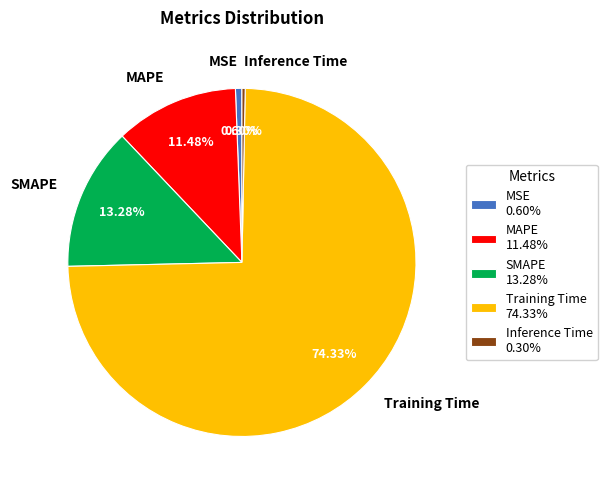

To the nearest percent, what is the combined percentage of Training Time and MAPE?

86%